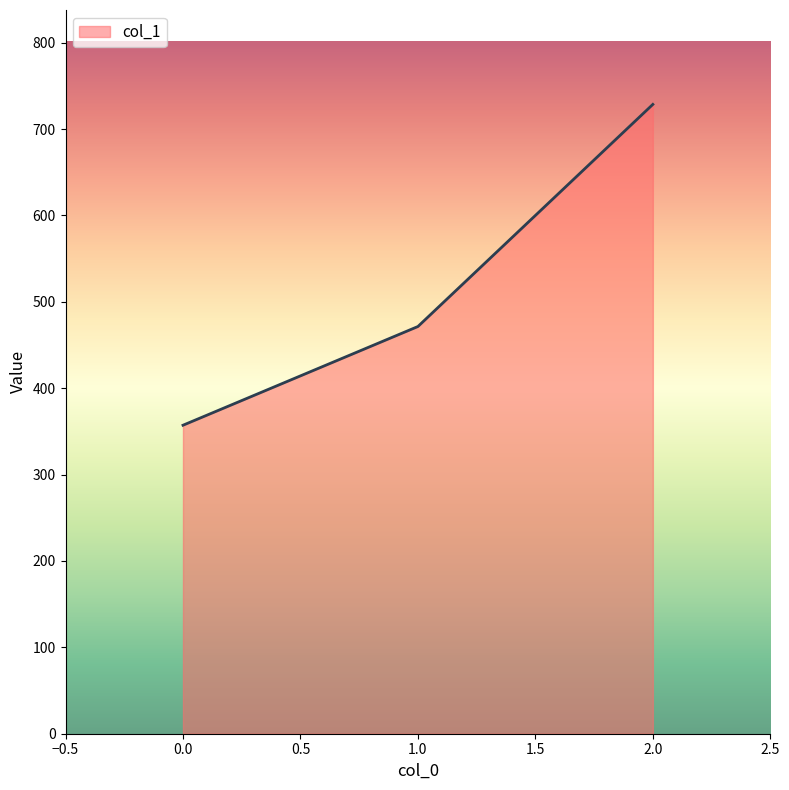

Where is the data nearest to the value 542?

1.0